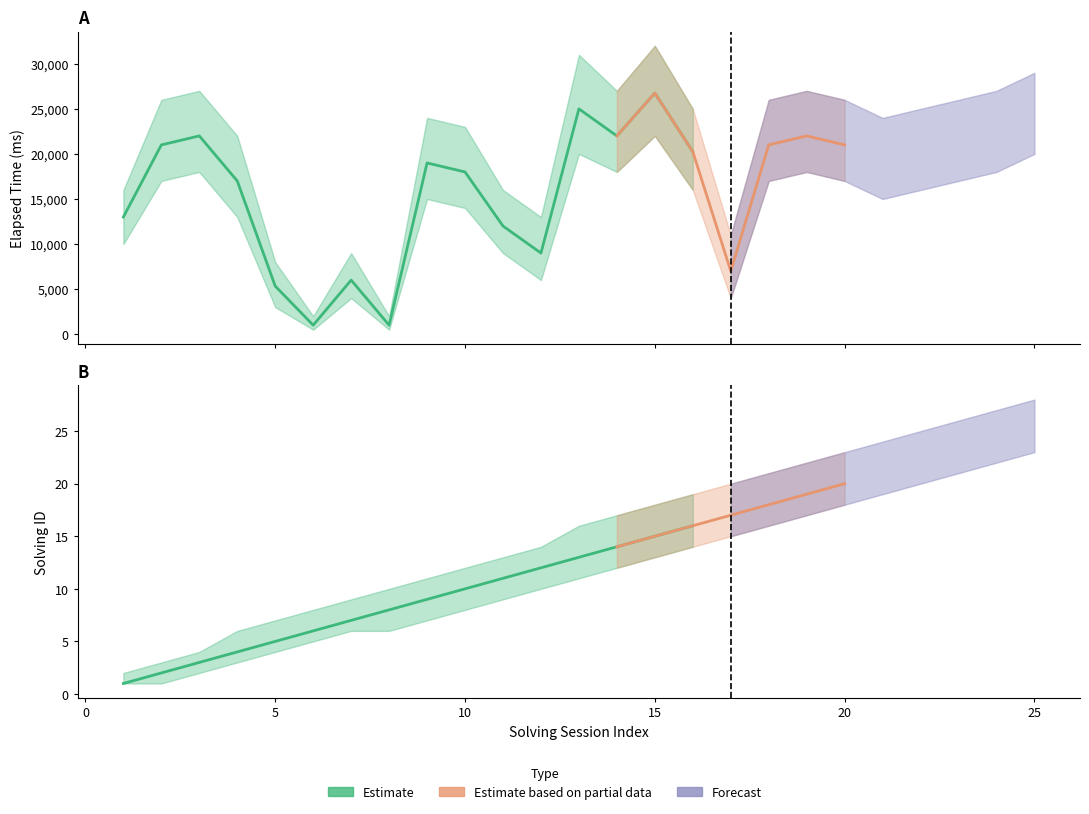

Where does the solving_upper series first go above 16?

14